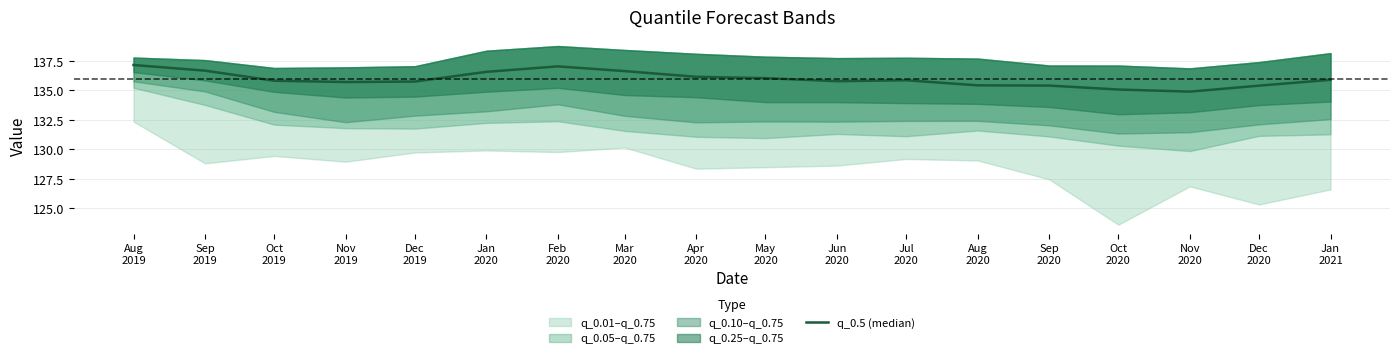

At which category does the data reach its first local valley?

Nov
2019